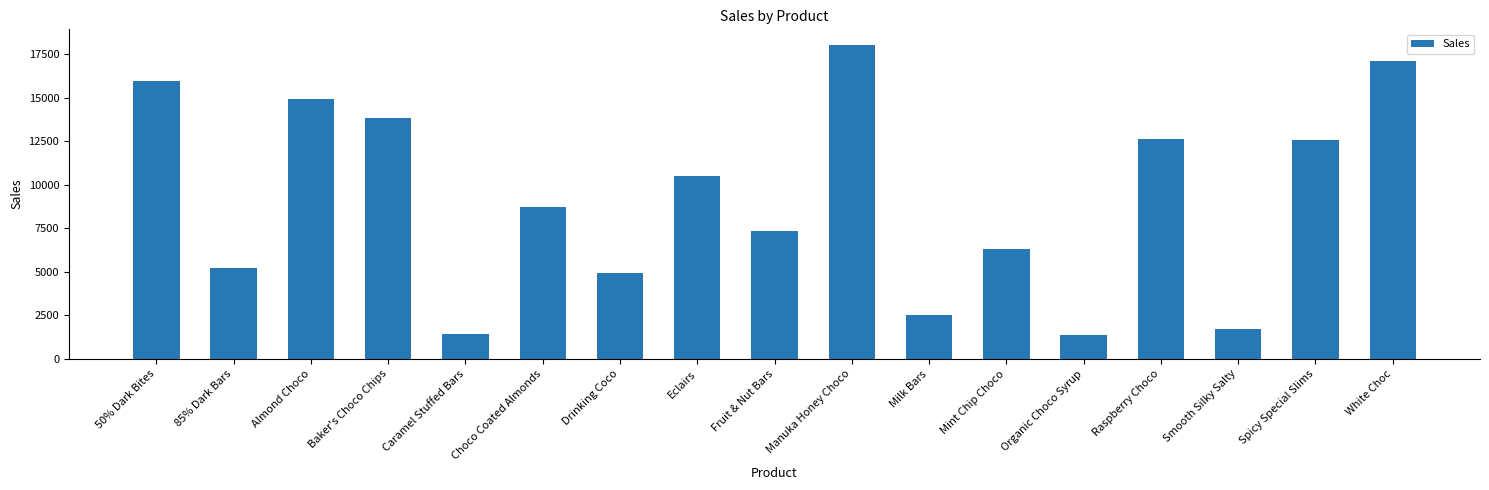

The value at Organic Choco Syrup is 1383.8. True or false?

True